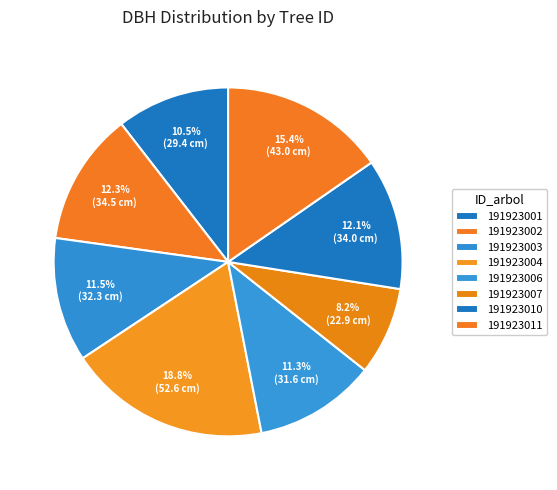

True or false: 191923006 accounts for 11% of the total.

True